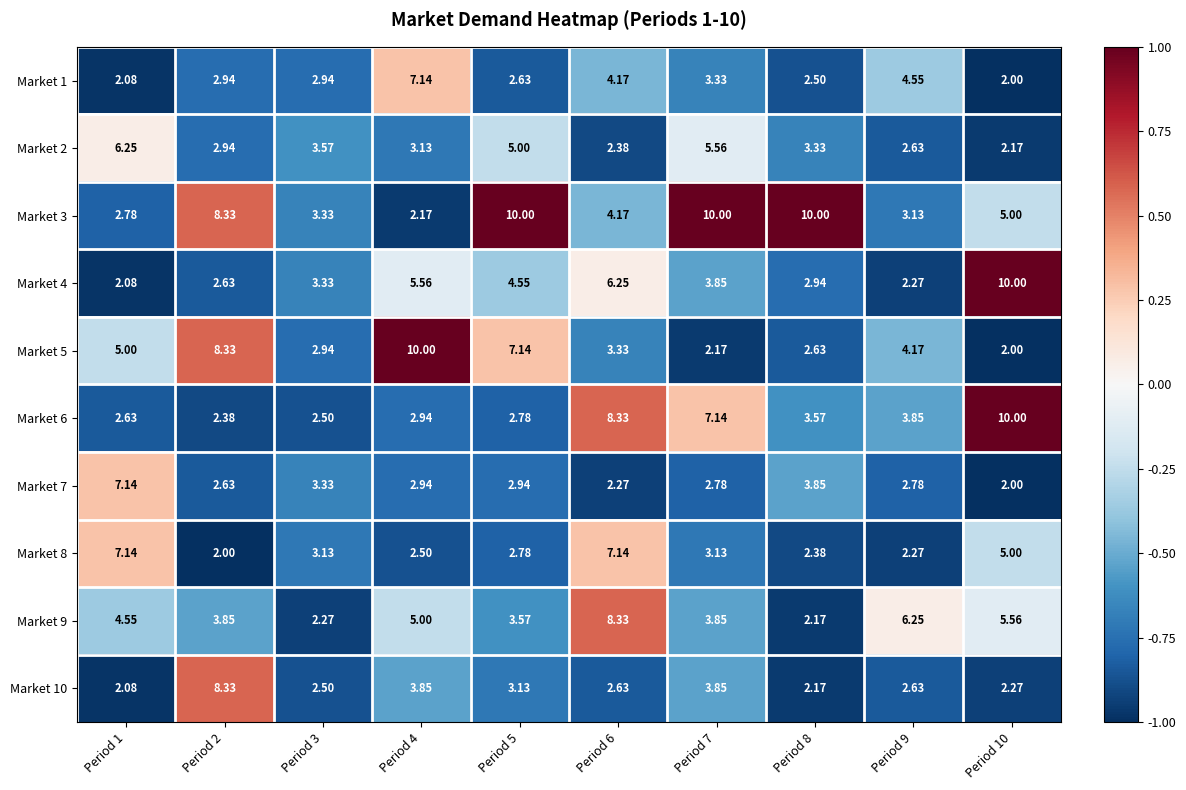

Which series has the largest range (max minus min)?

Market 5